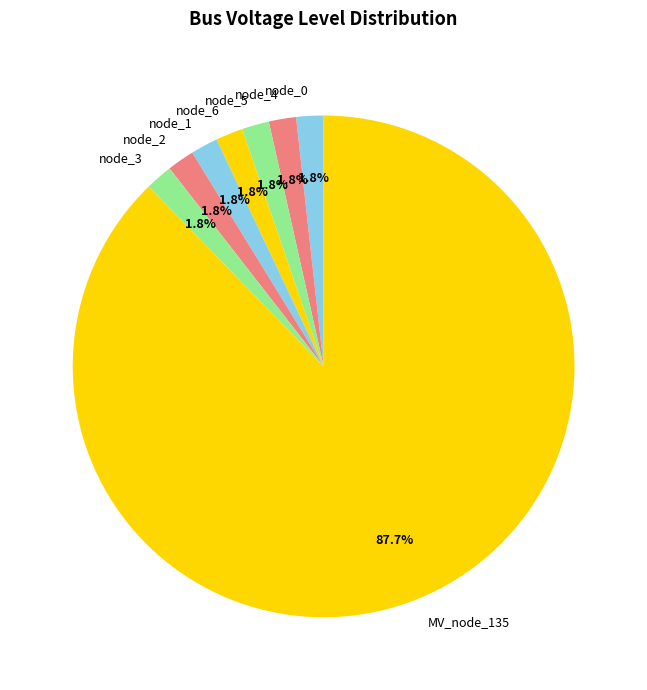

Which slice represents more than half of the pie?

MV_node_135